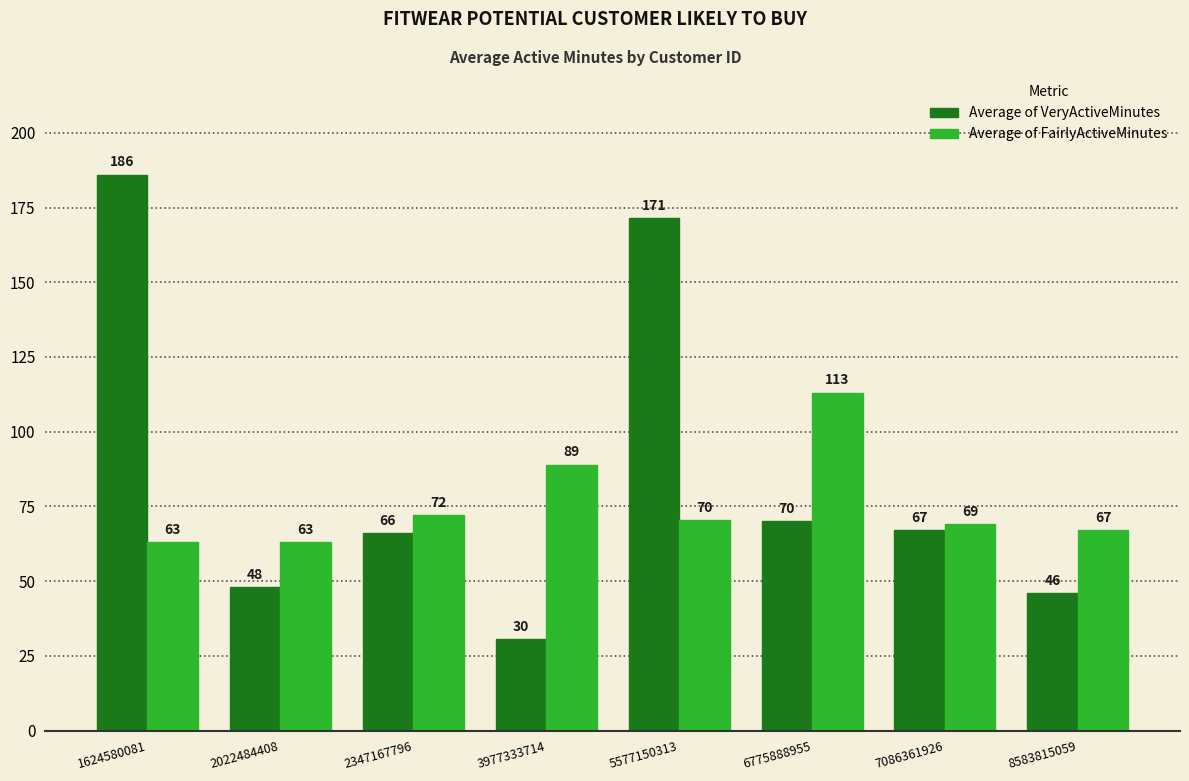

At which label does Average of VeryActiveMinutes first exceed 67?

1624580081